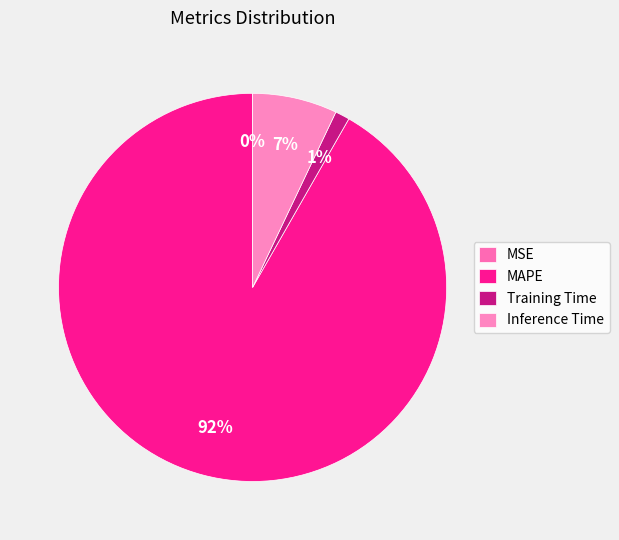

What is the smallest slice in the pie chart?

MSE